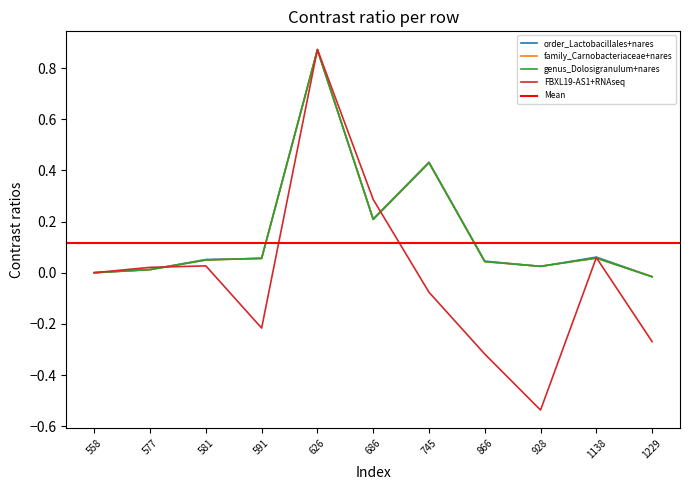

Reading left to right, what are all the values shown in this chart?

order_Lactobacillales+nares: 0.0	0.0	0.1	0.1	0.9	0.2	0.4	0.0	0.0	0.1	-0.0
family_Carnobacteriaceae+nares: 0.0	0.0	0.0	0.1	0.9	0.2	0.4	0.0	0.0	0.1	-0.0
genus_Dolosigranulum+nares: 0.0	0.0	0.0	0.1	0.9	0.2	0.4	0.0	0.0	0.1	-0.0
FBXL19-AS1+RNAseq: 0.0	0.0	0.0	-0.2	0.9	0.3	-0.1	-0.3	-0.5	0.1	-0.3